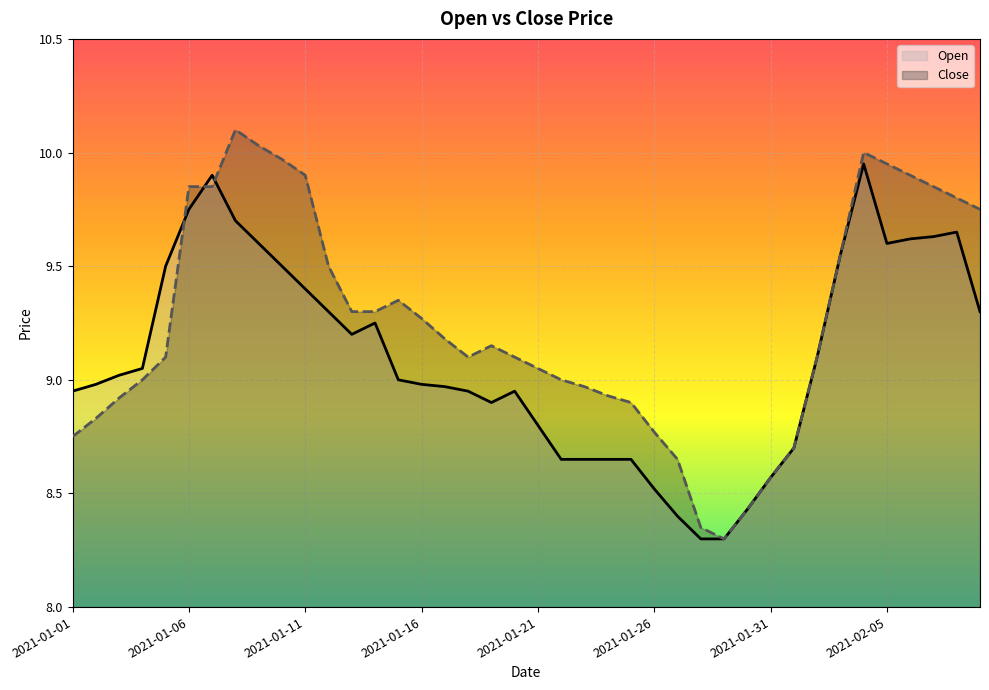

How many data points does each series have?

40